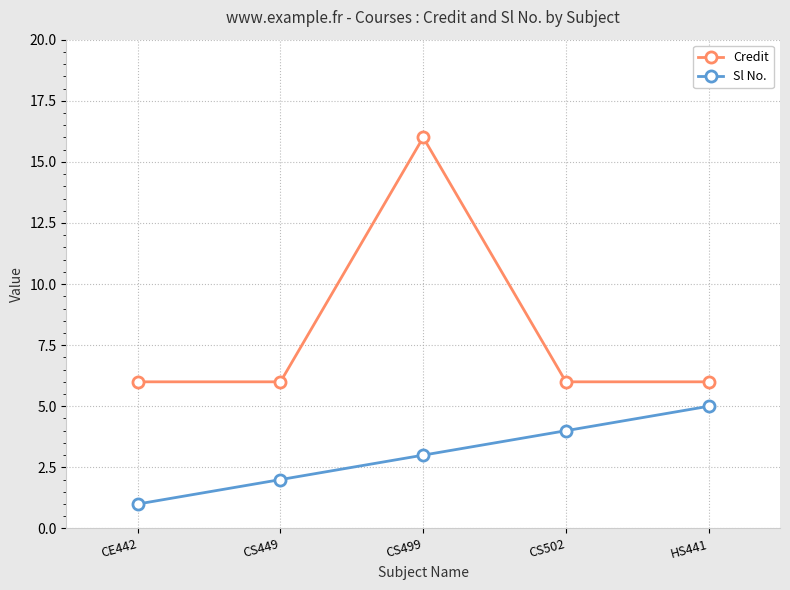

How many lines are shown in the chart?

2